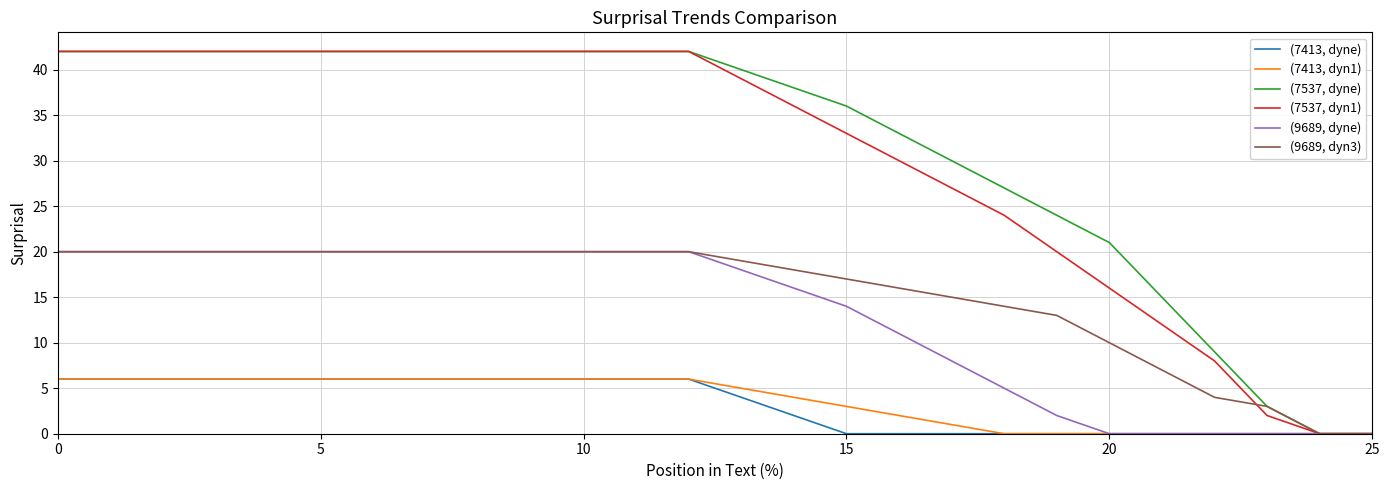

What is the highest value of the (7413, dyne) series?

6